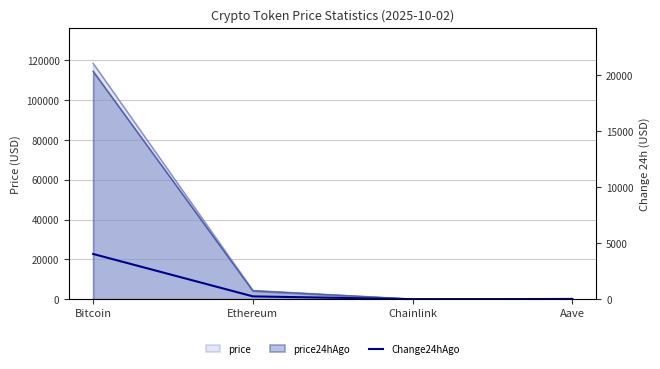

Does the chart have visible grid lines?

Yes